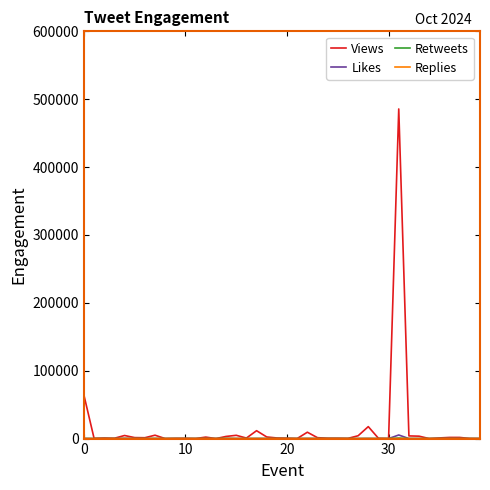

Which series has the widest spread of values?

Views